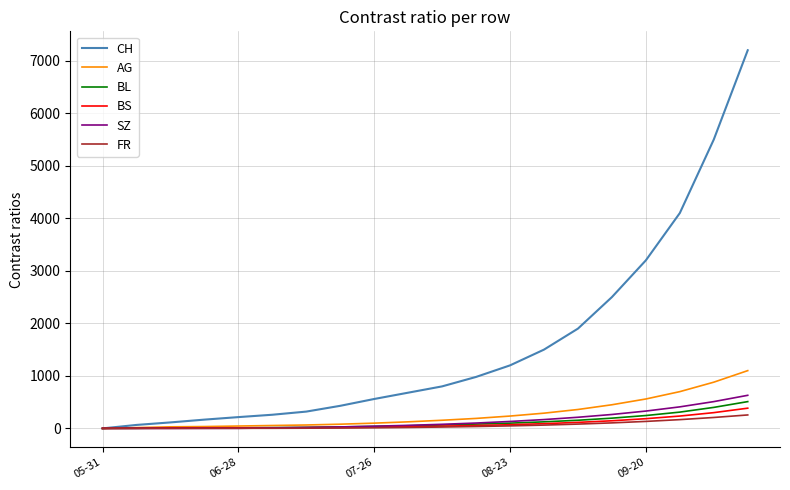

Which series has the widest spread of values?

CH